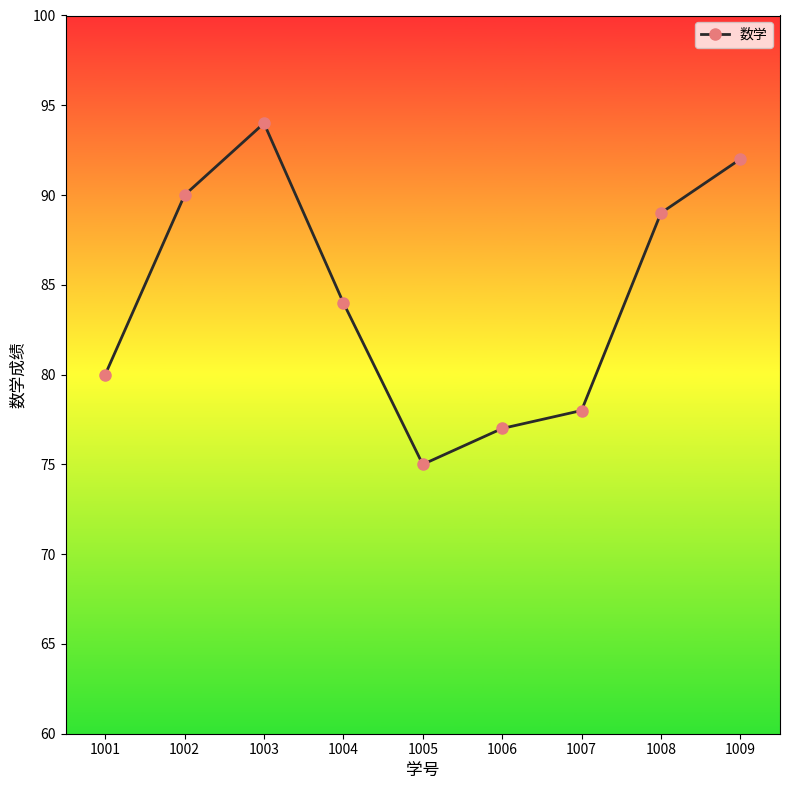

What is the difference between the values at 1007 and 1003?

16